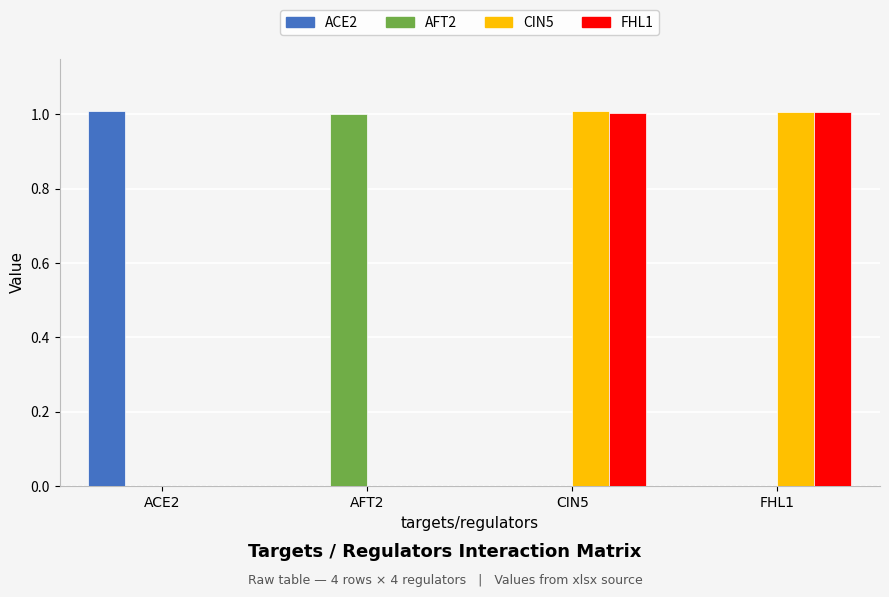

Reading left to right, list all the values displayed in this chart.

ACE2: 1.0	0.0	0.0	0.0
AFT2: 0.0	1.0	0.0	0.0
CIN5: 0.0	0.0	1.0	1.0
FHL1: 0.0	0.0	1.0	1.0